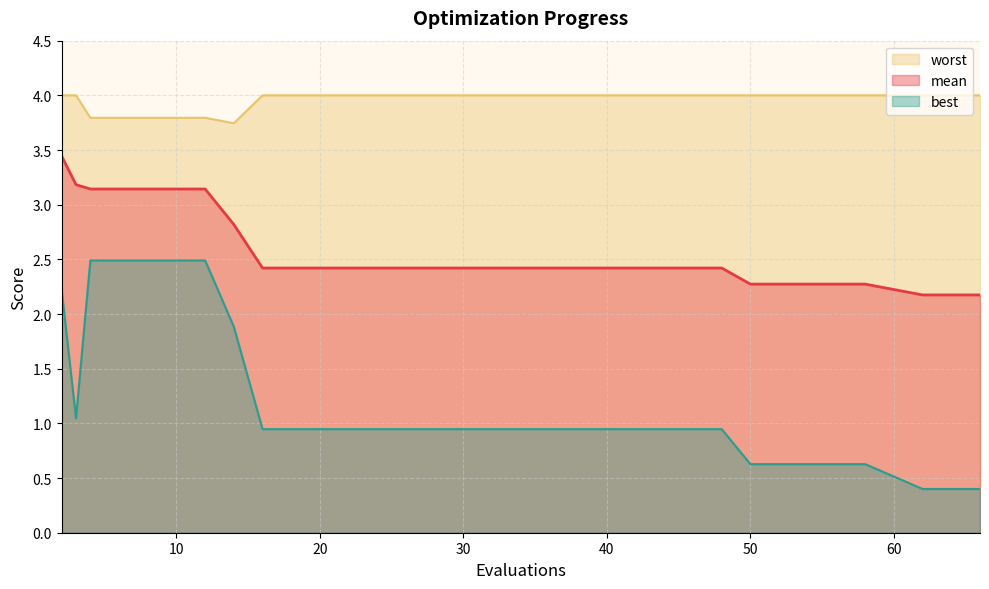

What is the spread (max minus min) of values at 66?

3.6